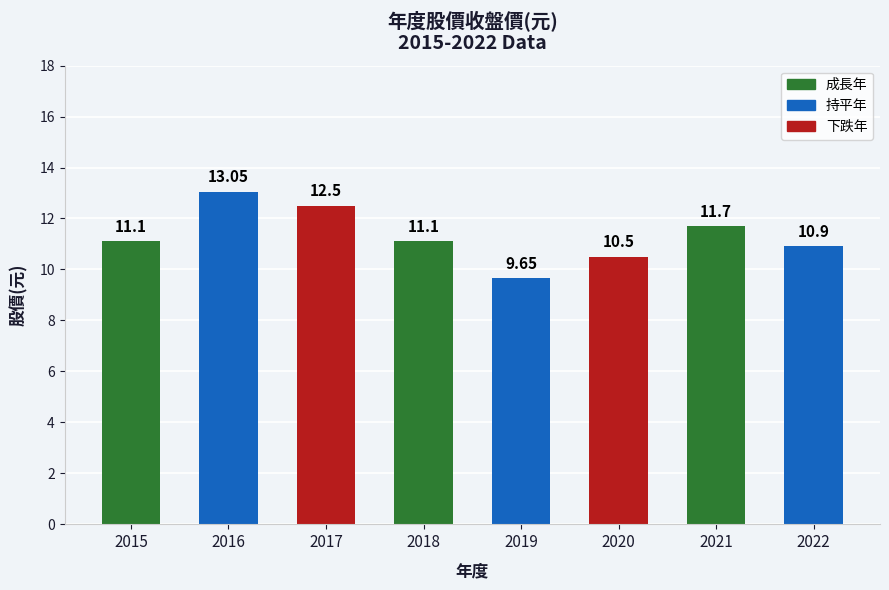

At which category does the chart reach its peak across all series?

2016